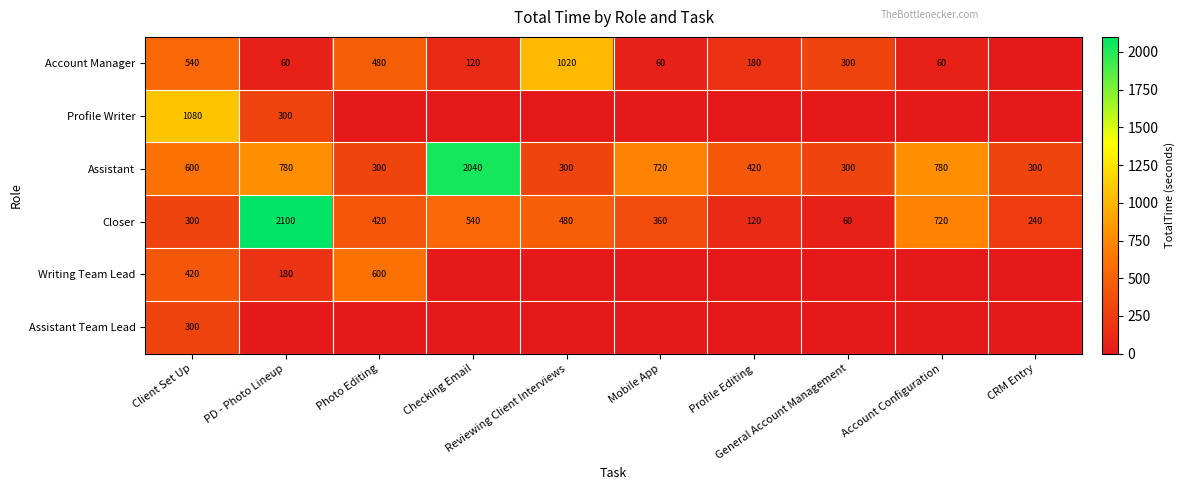

Which series has the largest total across all categories?

Assistant